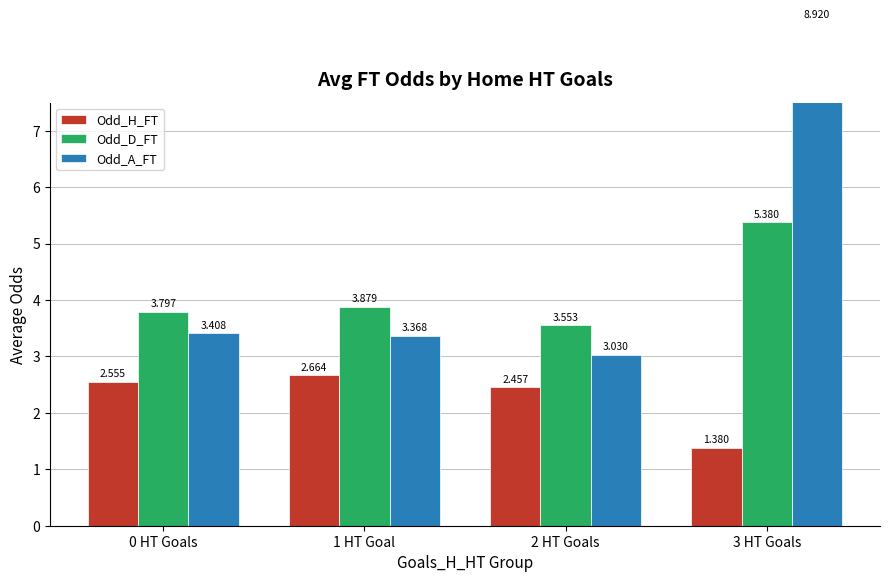

Which series has the largest range (max minus min)?

Odd_A_FT